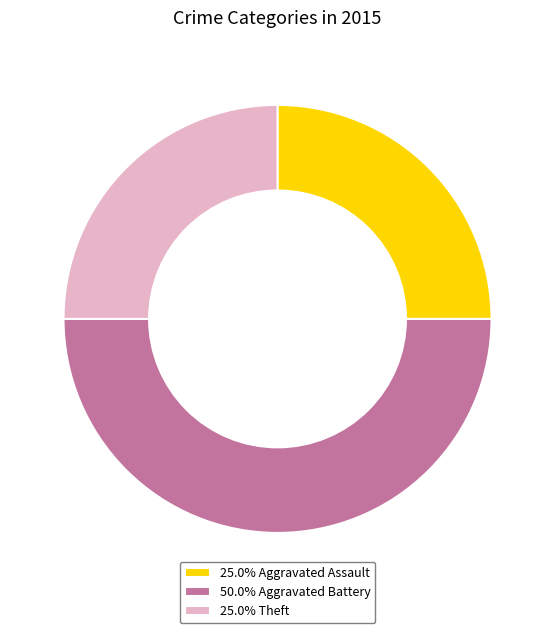

Does 25.0% Aggravated Assault account for over 50% of the chart?

No